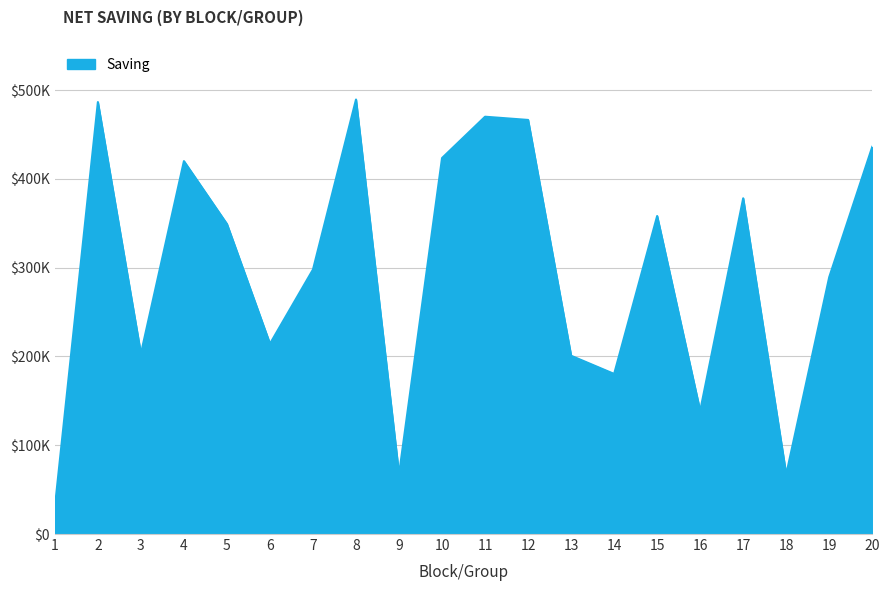

Does the chart have visible grid lines?

Yes